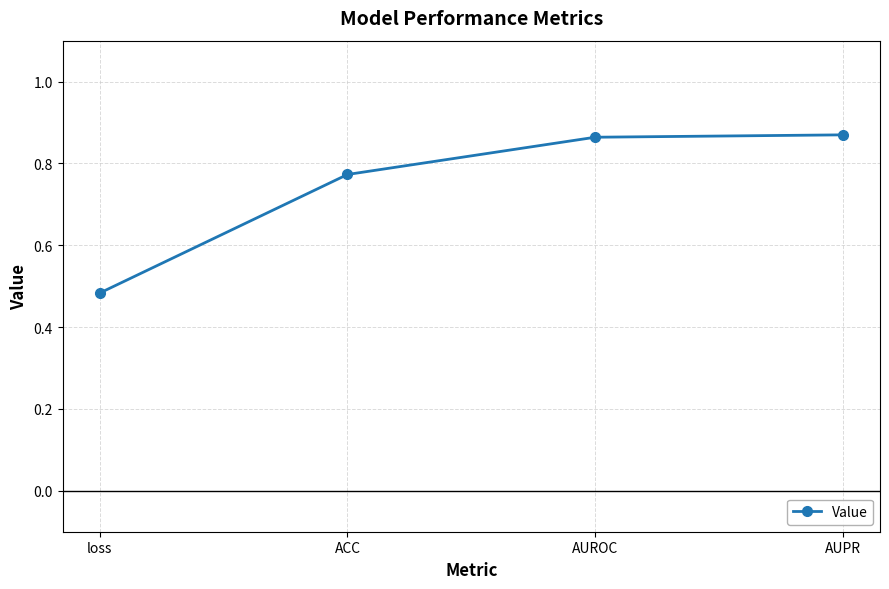

What is the difference between the second highest and second lowest values?

0.1